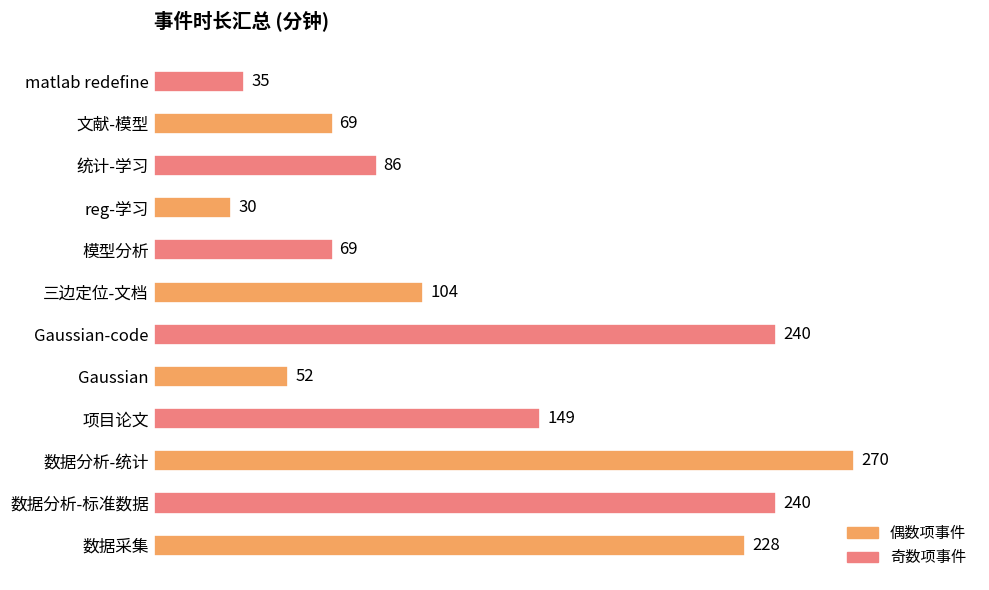

Between Gaussian and 文献-模型, which is larger?

文献-模型